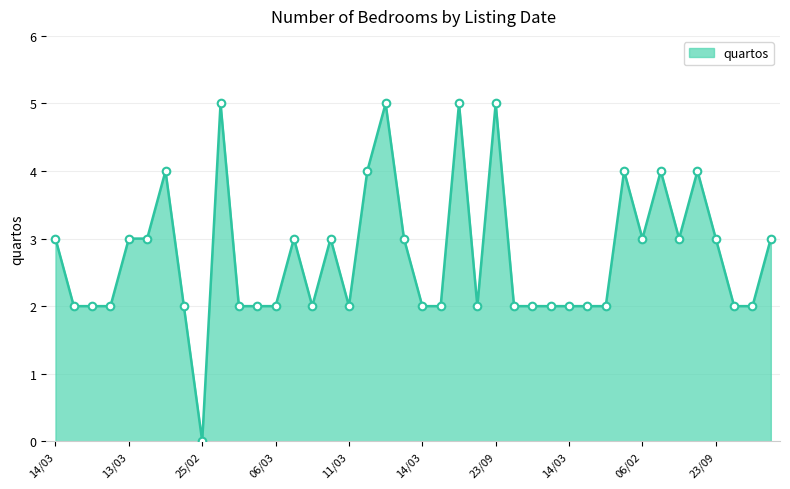

What is the difference between the maximum and minimum values?

5